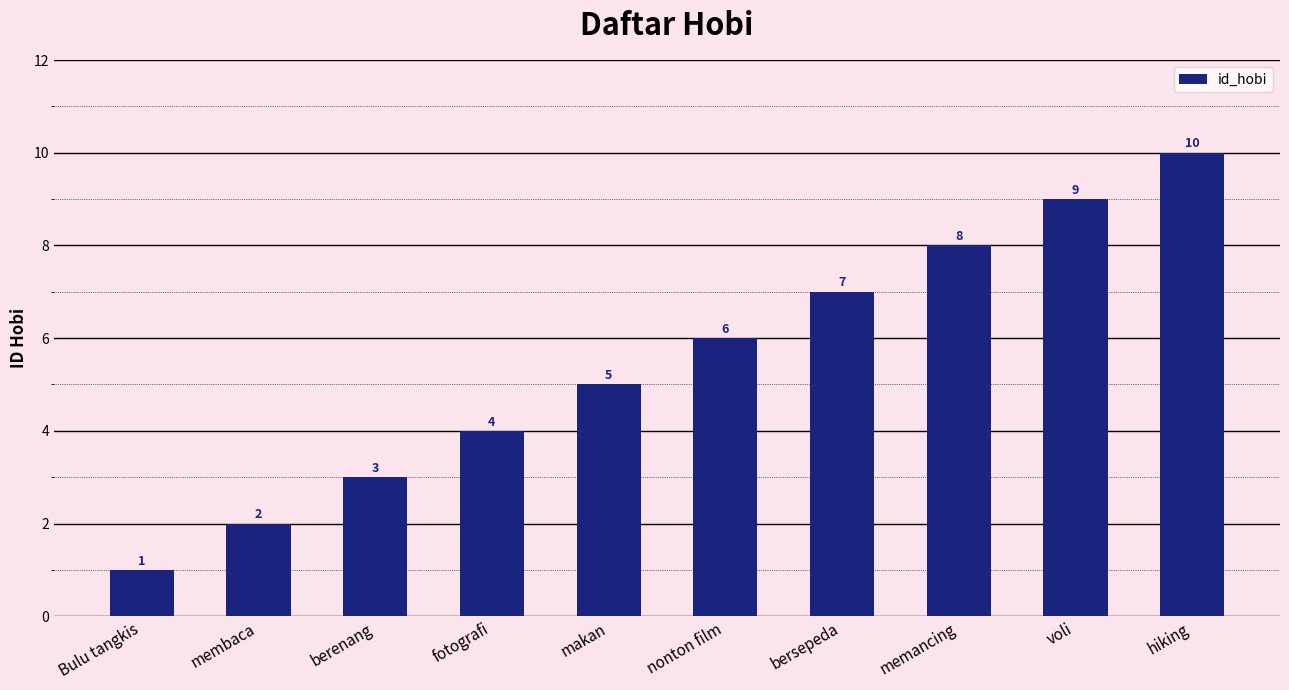

What is the average value?

6